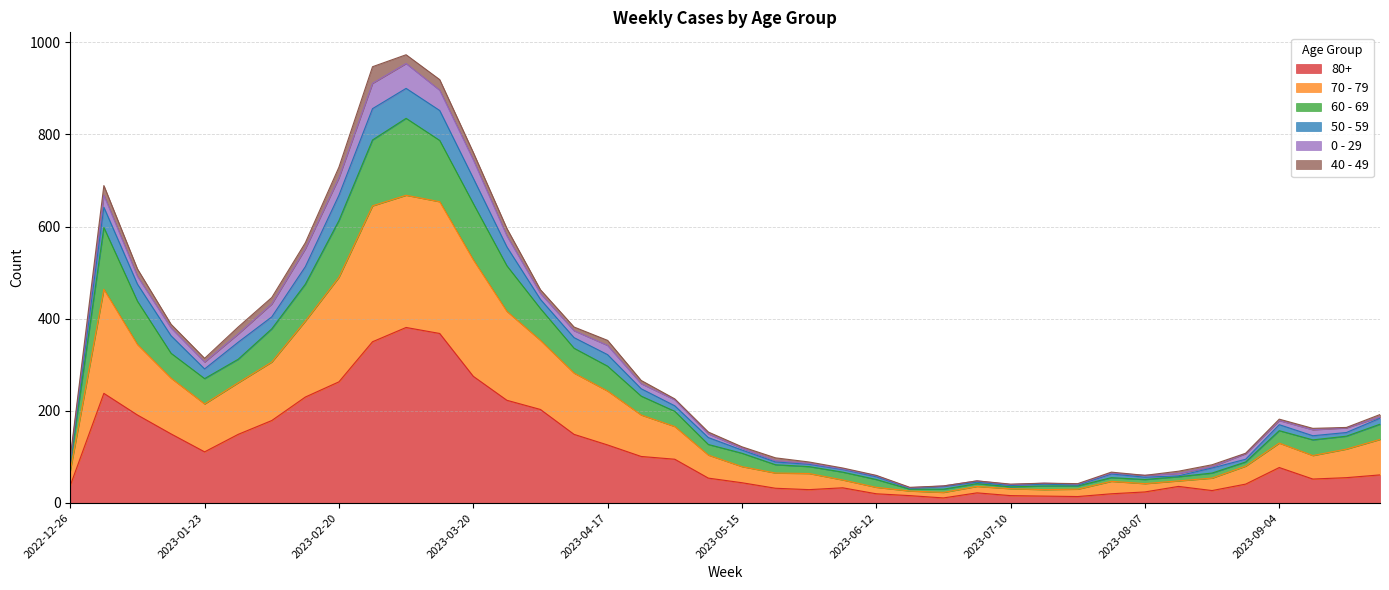

What are all the series names shown in the legend?

80+, 70 - 79, 60 - 69, 50 - 59, 0 - 29, 40 - 49